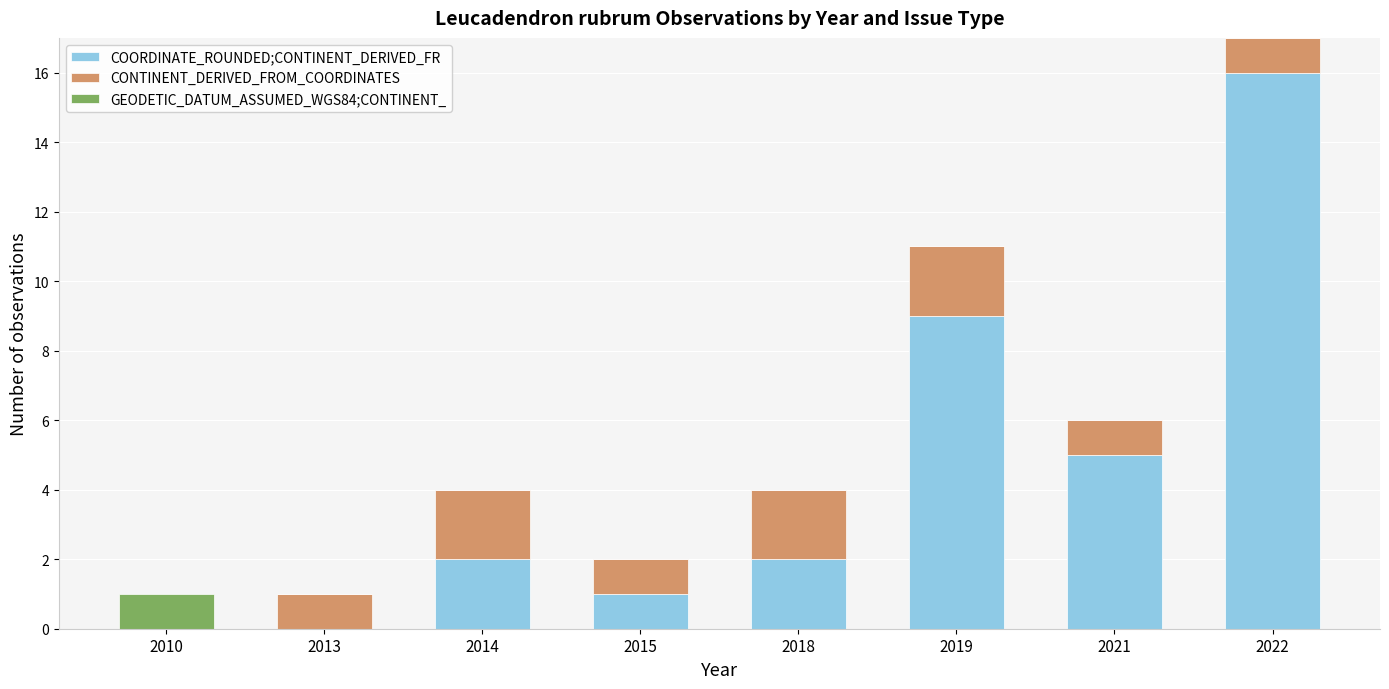

At which label does COORDINATE_ROUNDED;CONTINENT_DERIVED_FR reach its peak?

2022